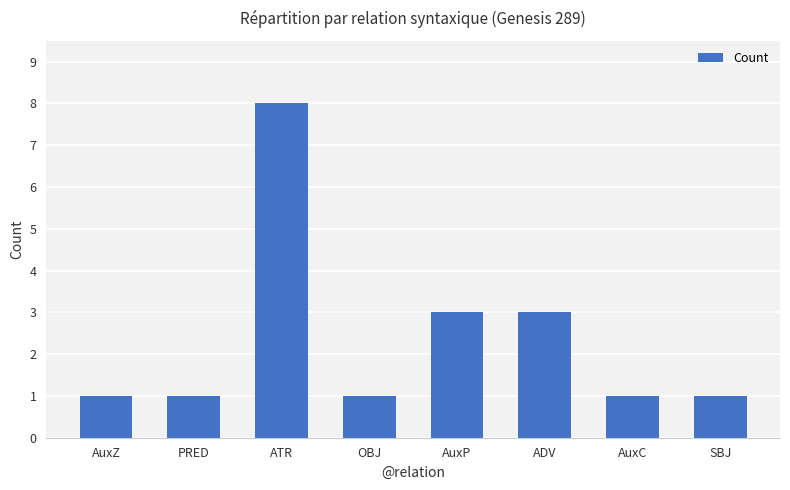

Reading left to right, transcribe all the data shown in this chart.

AuxZ=1	PRED=1	ATR=8	OBJ=1	AuxP=3	ADV=3	AuxC=1	SBJ=1